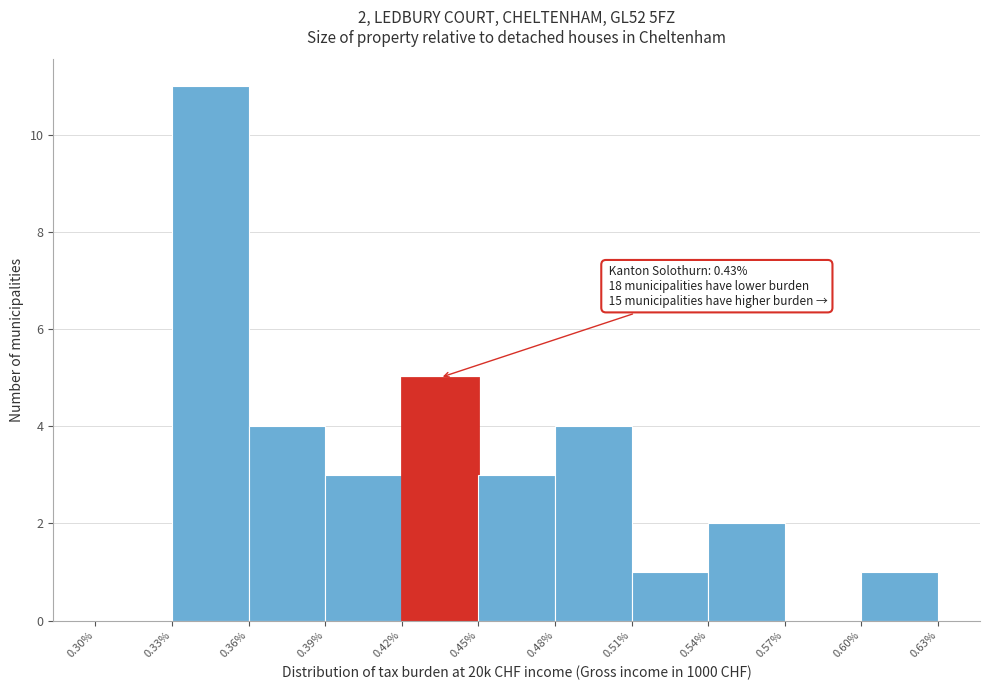

Over which range of the x-axis is the bar tallest?

0.33% to 0.36%